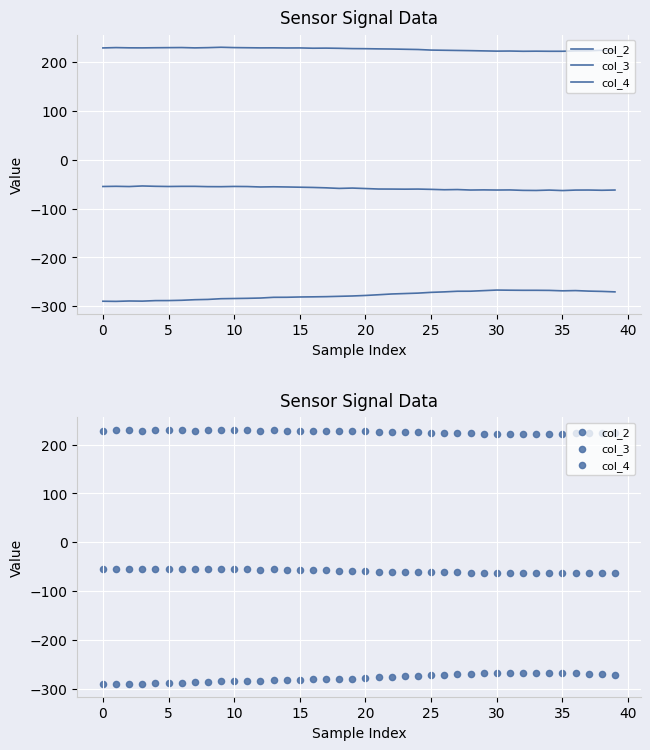

What is the total value across all series at 35?

-111.6